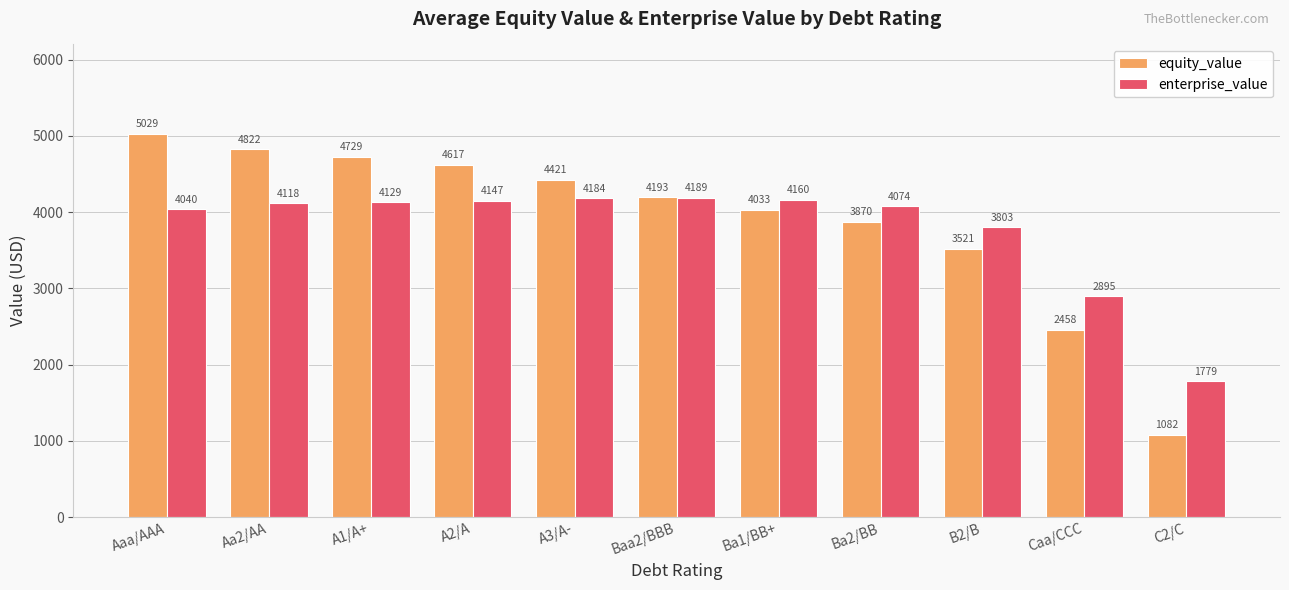

What is the difference between the enterprise_value values at Caa/CCC and C2/C?

1116.0